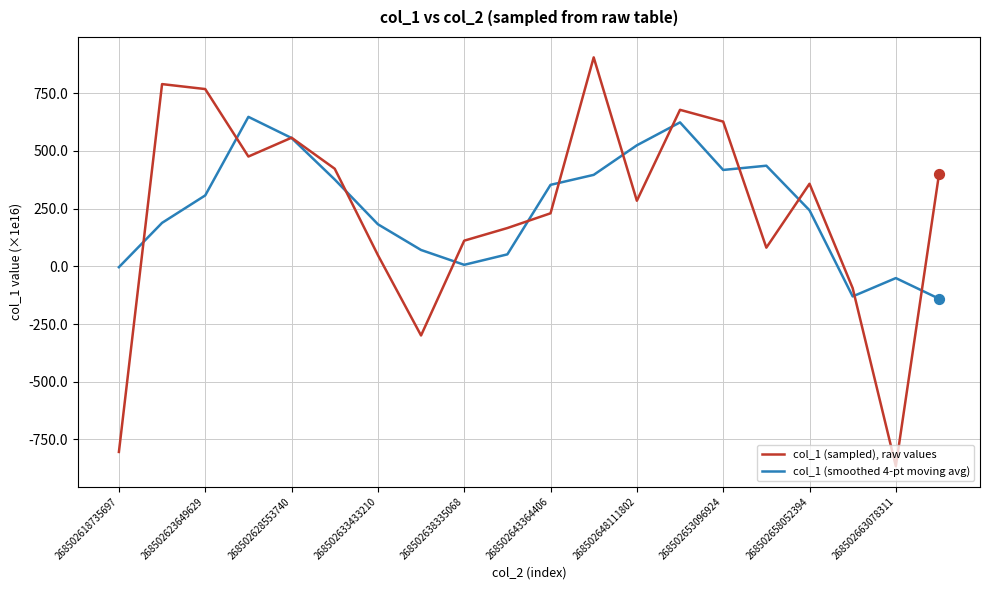

List the series in order of their overall mean, lowest first.

col_1 (sampled), raw values, col_1 (smoothed 4-pt moving avg)